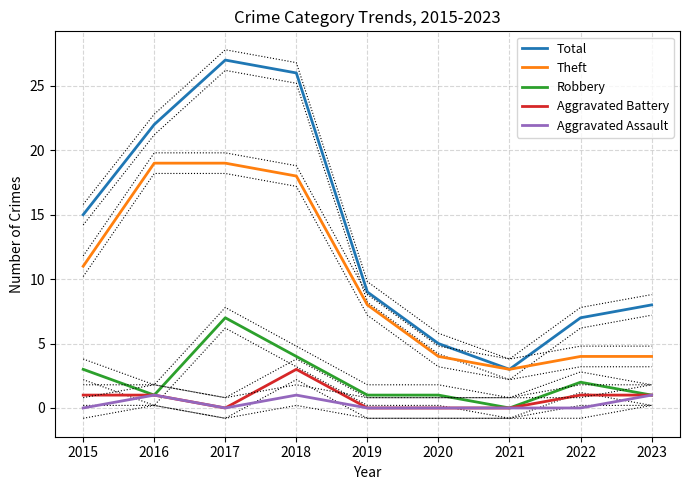

True or false: Robbery has more than 1 points higher than both neighbors.

True